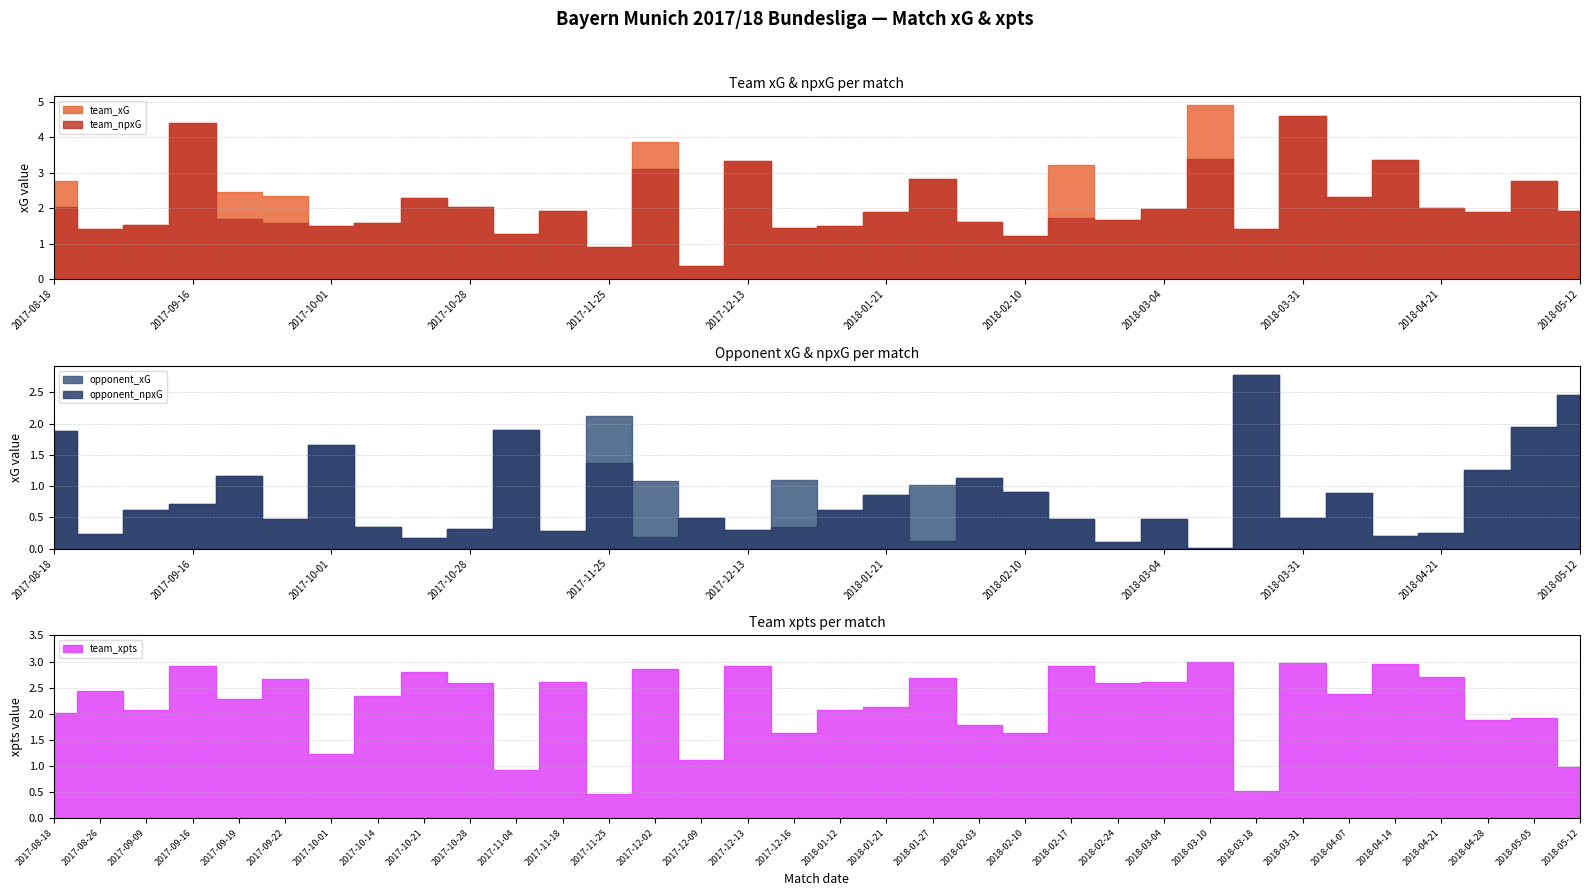

What position from the left is 2018-04-14?

30